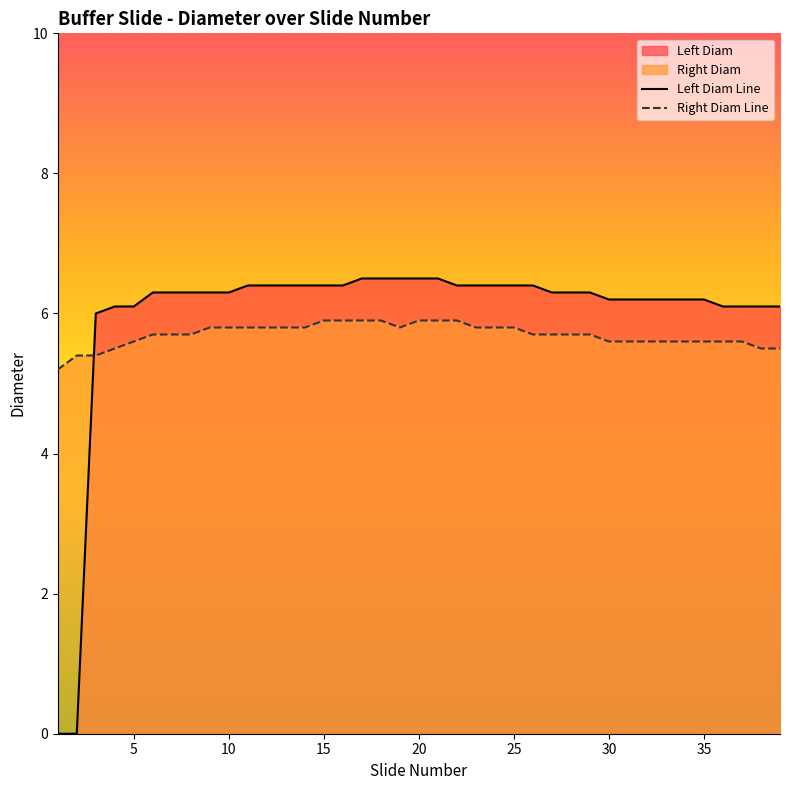

How many data points does each series have?

39